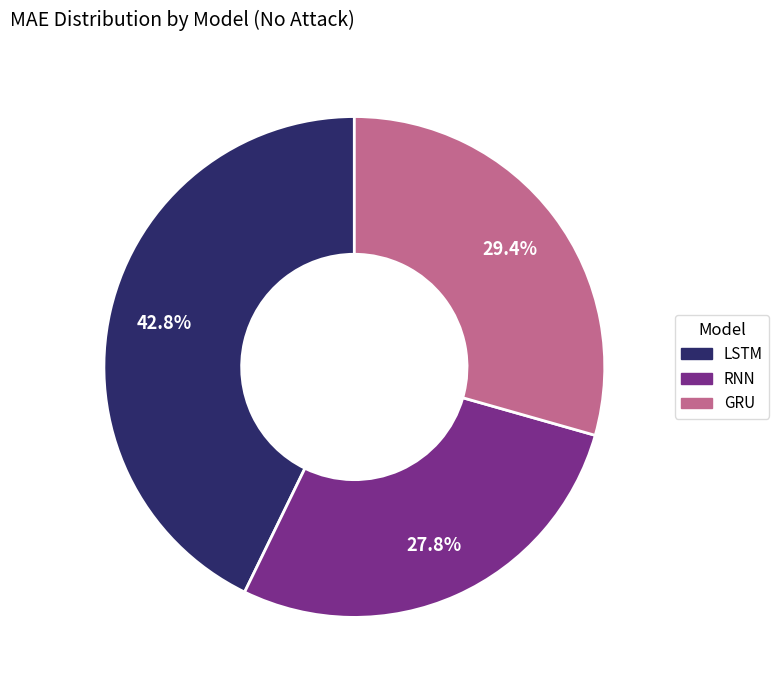

Which has a higher value, GRU or LSTM?

LSTM